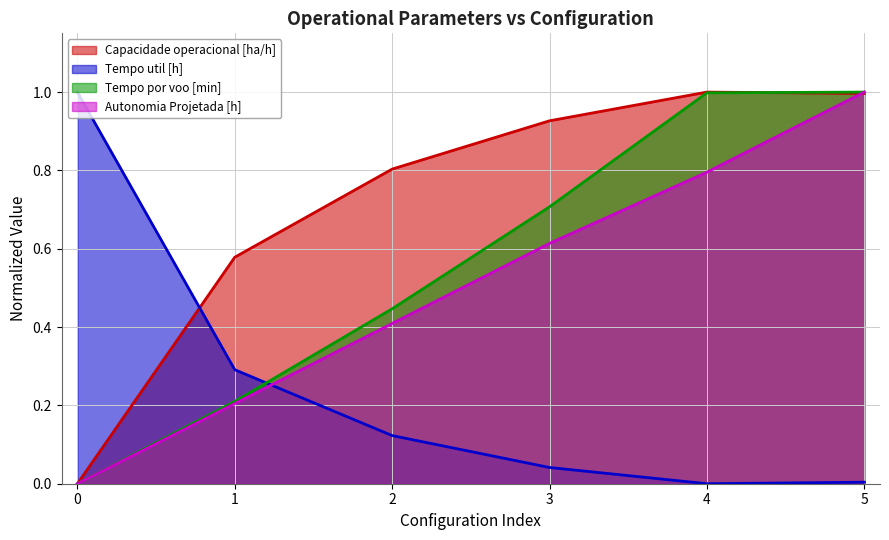

Between which two adjacent categories do Autonomia Projetada [h] and Capacidade operacional [ha/h] first intersect?

4 and 5